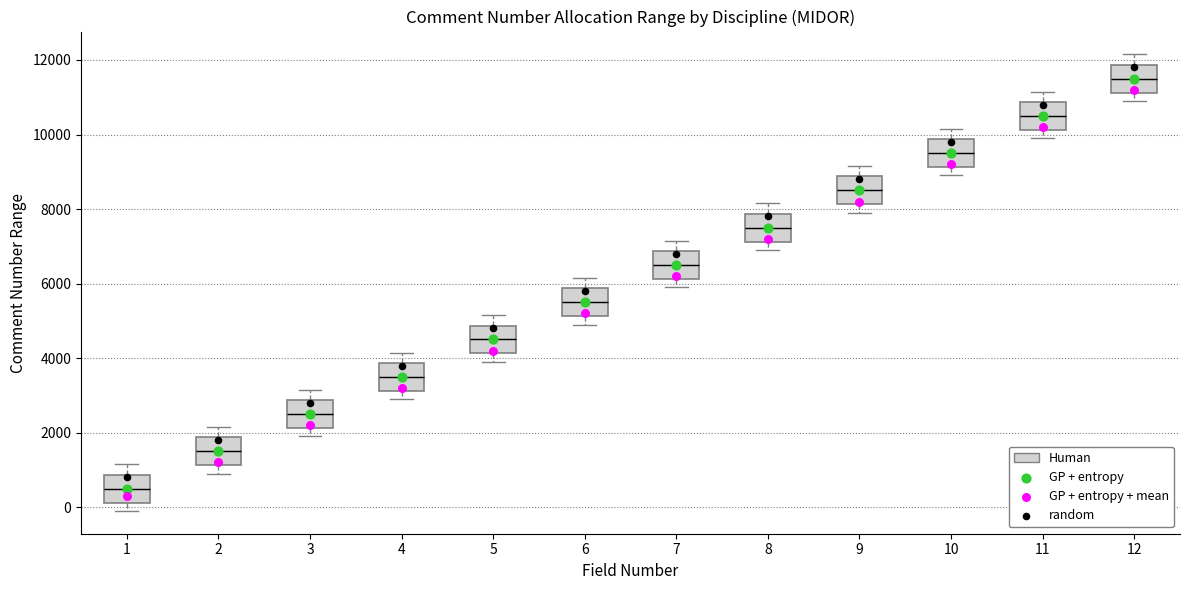

Reading left to right, transcribe this box plot: for each box, give where its median line is, the range the box spans, and where its two whiskers end, as read against the y-axis. The values are not printed on the chart, so give them approximately, as read against the axis.

1: median 600, box 200 to 800, whiskers 0 to 1200
2: median 1600, box 1200 to 1800, whiskers 1000 to 2200
3: median 2600, box 2200 to 2800, whiskers 2000 to 3200
4: median 3600, box 3200 to 3800, whiskers 3000 to 4200
5: median 4600, box 4200 to 4800, whiskers 4000 to 5200
6: median 5600, box 5200 to 5800, whiskers 5000 to 6200
7: median 6600, box 6200 to 6800, whiskers 6000 to 7200
8: median 7600, box 7200 to 7800, whiskers 7000 to 8200
9: median 8600, box 8200 to 8800, whiskers 8000 to 9200
10: median 9600, box 9200 to 9800, whiskers 9000 to 10200
11: median 10600, box 10200 to 10800, whiskers 10000 to 11200
12: median 11600, box 11200 to 11800, whiskers 11000 to 12200